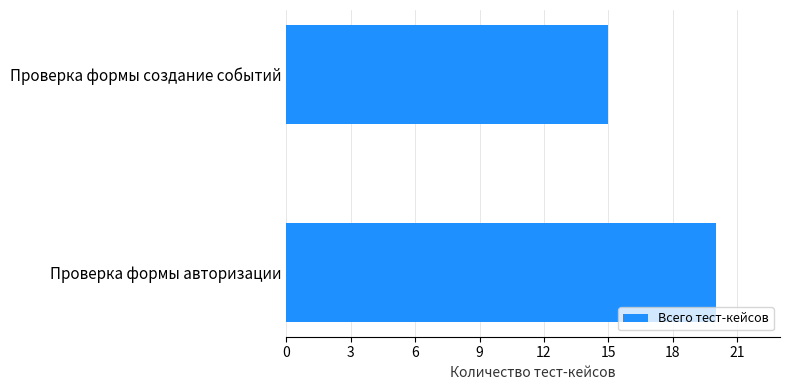

Are the bars grouped side by side (vs. stacked)?

No